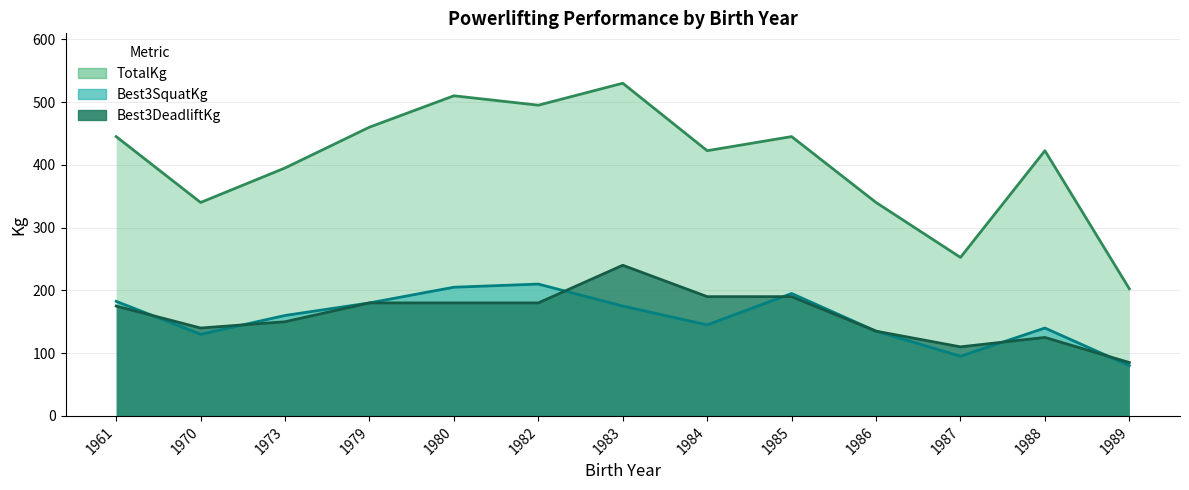

How many data points does each series have?

13